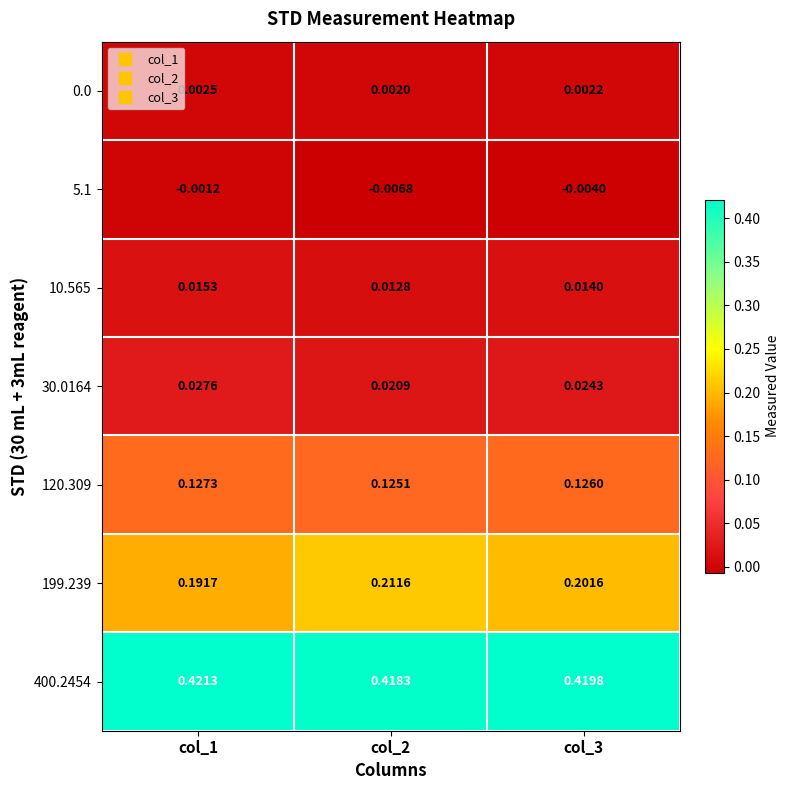

At how many categories does at least one series exceed 0?

3